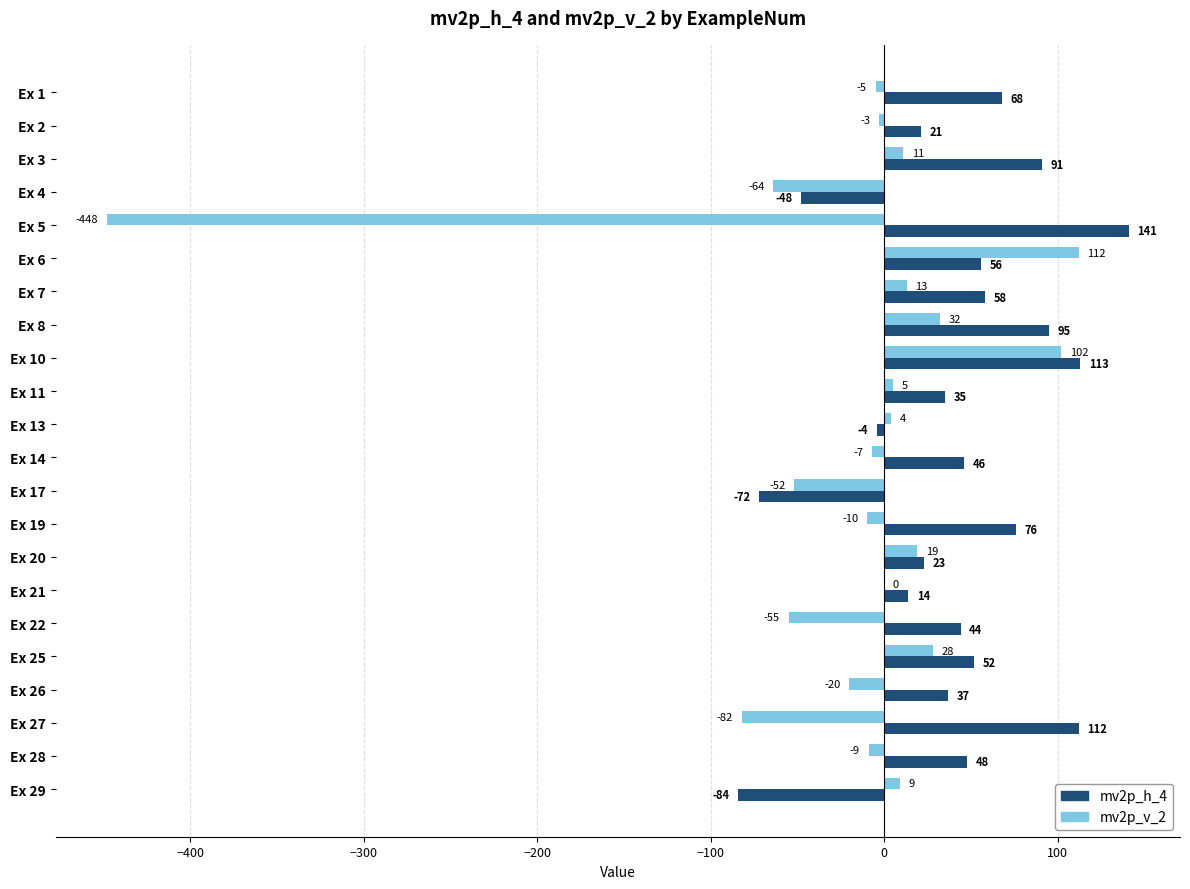

What is the total value across all series at Ex 3?

102